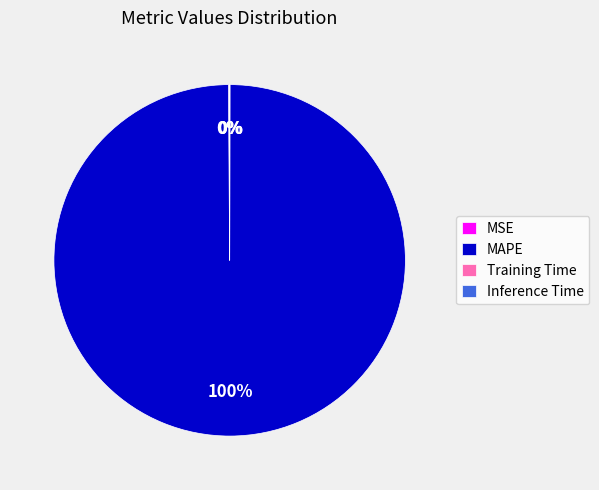

Which slice represents more than half of the pie?

MAPE